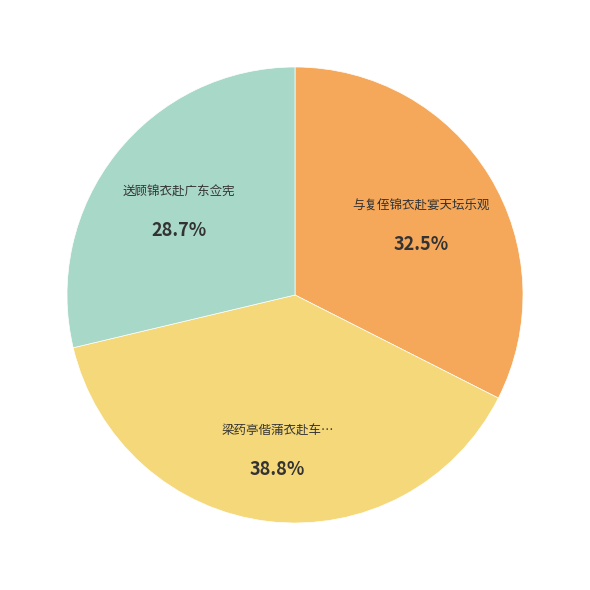

Is there a majority slice in this chart?

No